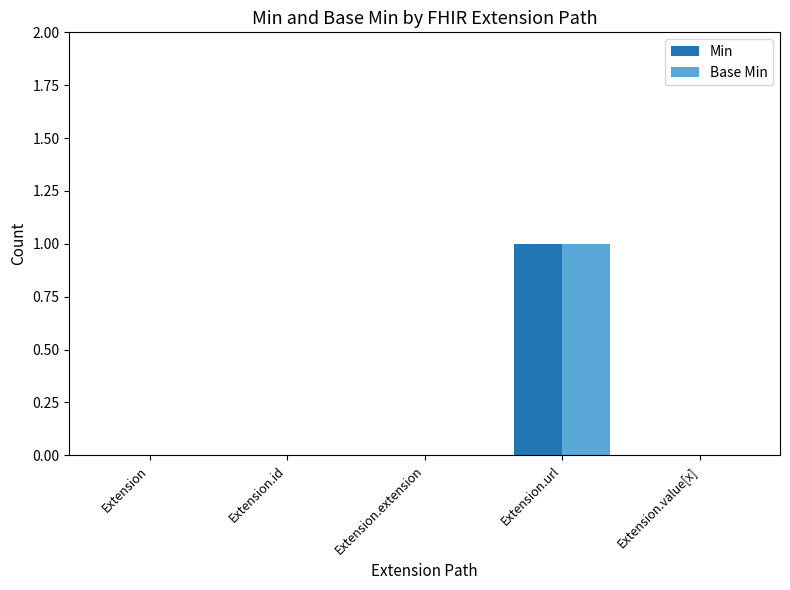

Reading left to right, list all the values displayed in this chart.

Min: 0	0	0	1	0
Base Min: 0	0	0	1	0